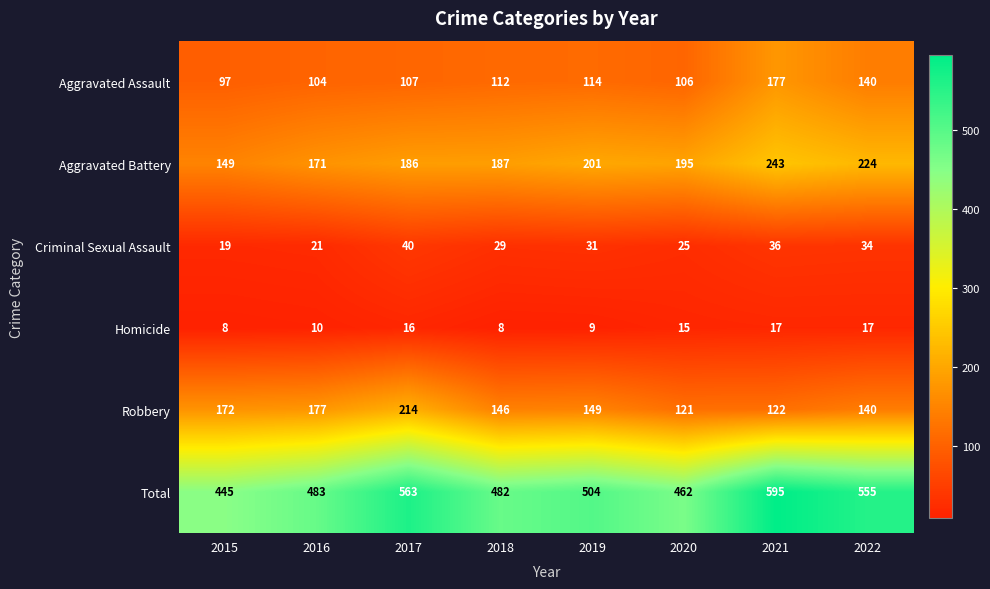

What is the difference between the second highest and minimum values in the Criminal Sexual Assault series?

17